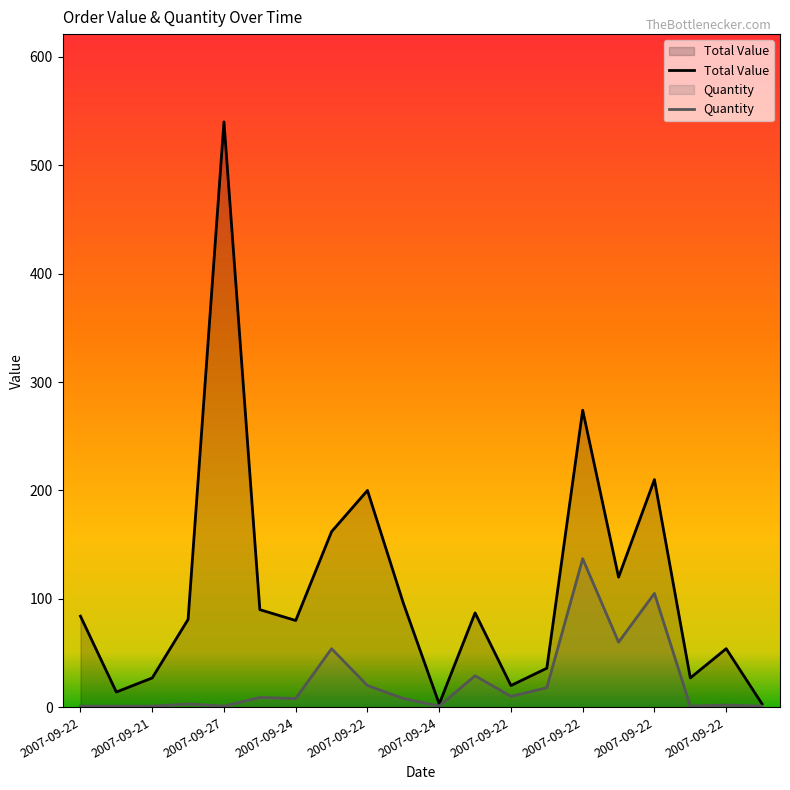

True or false: Quantity and Total Value cross at least once.

False